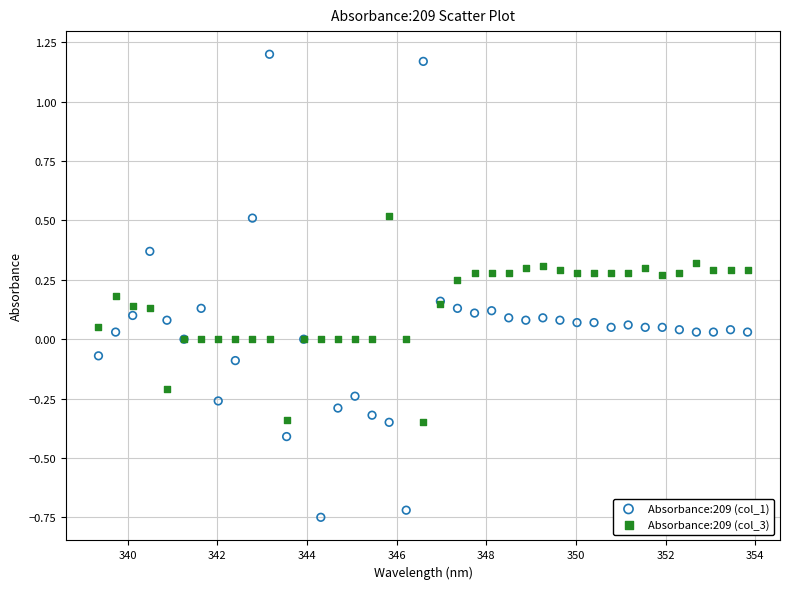

Which series contains the lowest Y value?

Absorbance:209 (col_1)